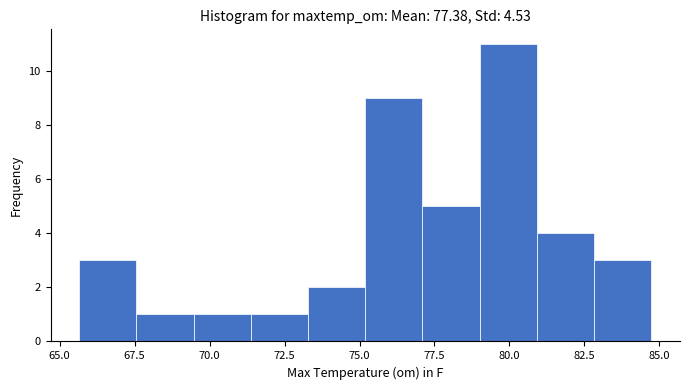

Read against the x-axis, roughly where is the centre of the tallest bar?

80.0